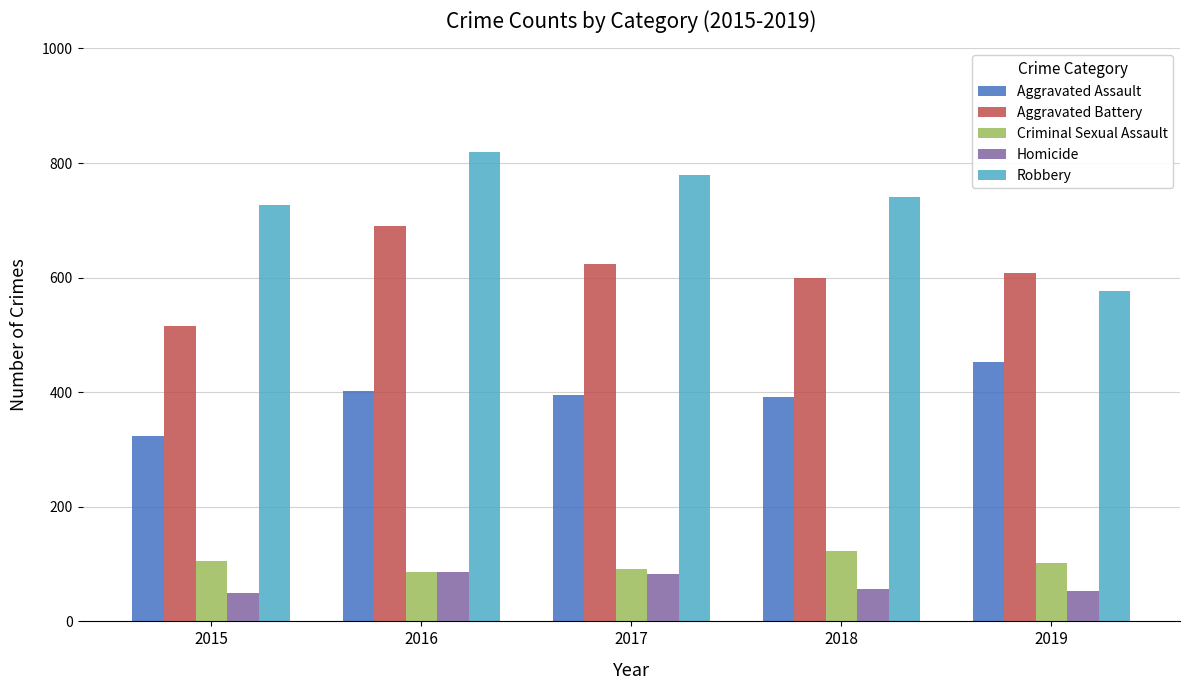

True or false: Criminal Sexual Assault has a value of 84 at 2018.

False